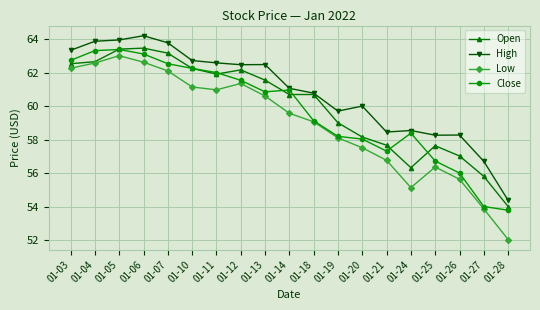

Which series has the widest spread of values?

Low